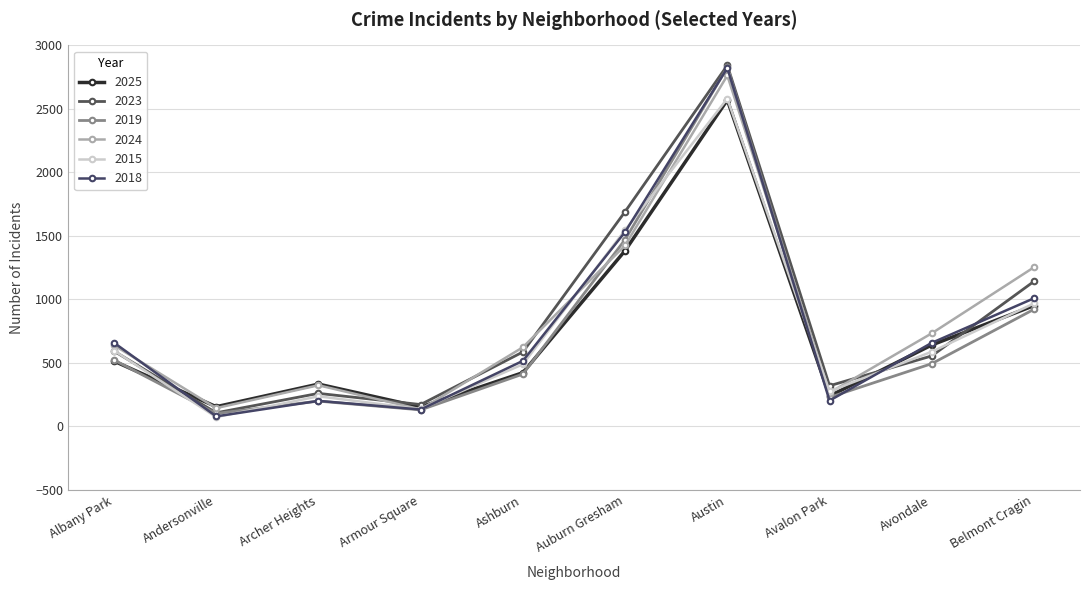

How many series are shown in this chart?

6